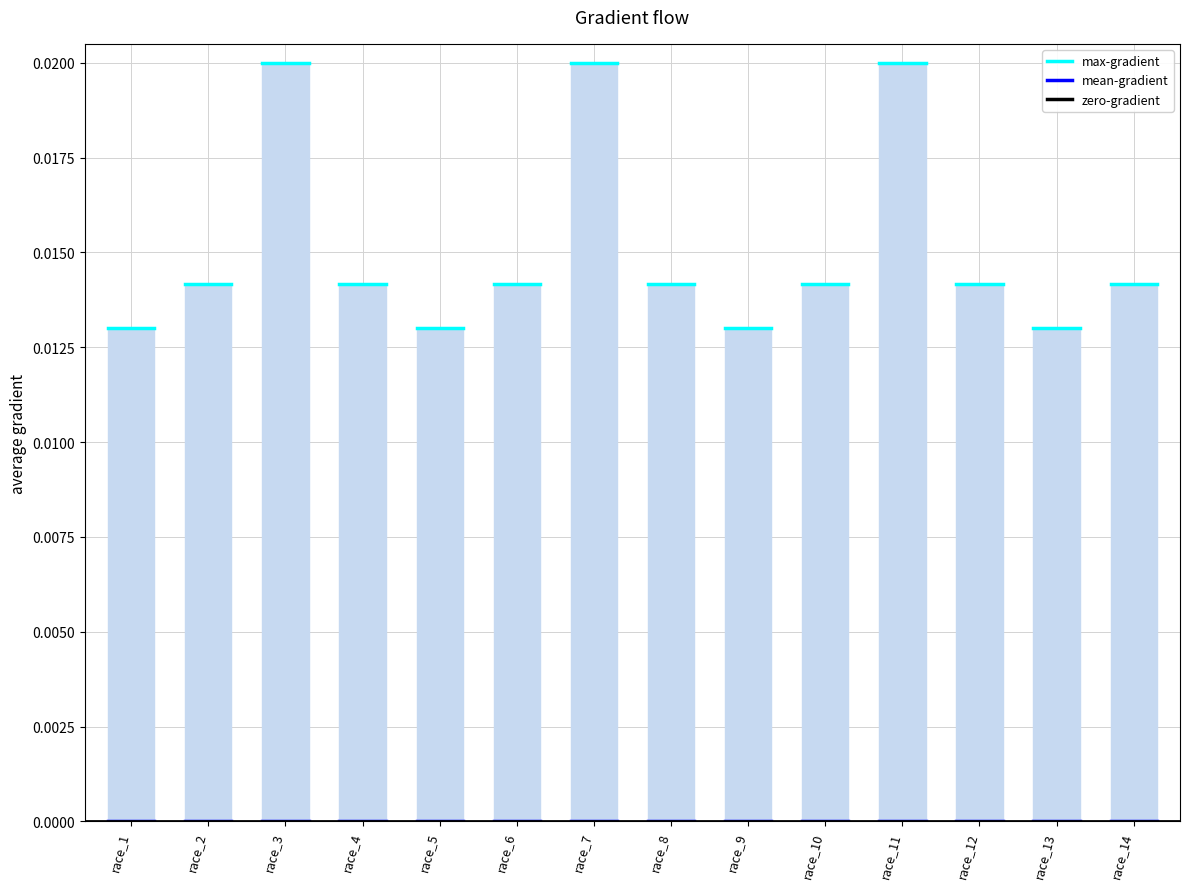

Does the chart contain any negative values?

No